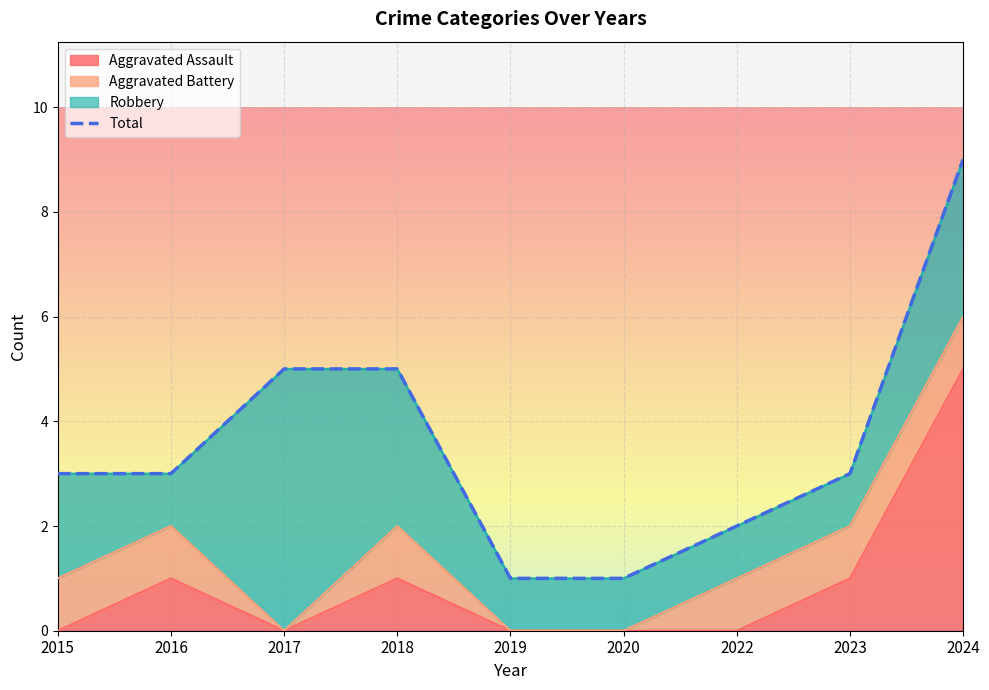

Reading left to right, transcribe all the data shown in this chart.

3	3	5	5	1	1	2	3	9